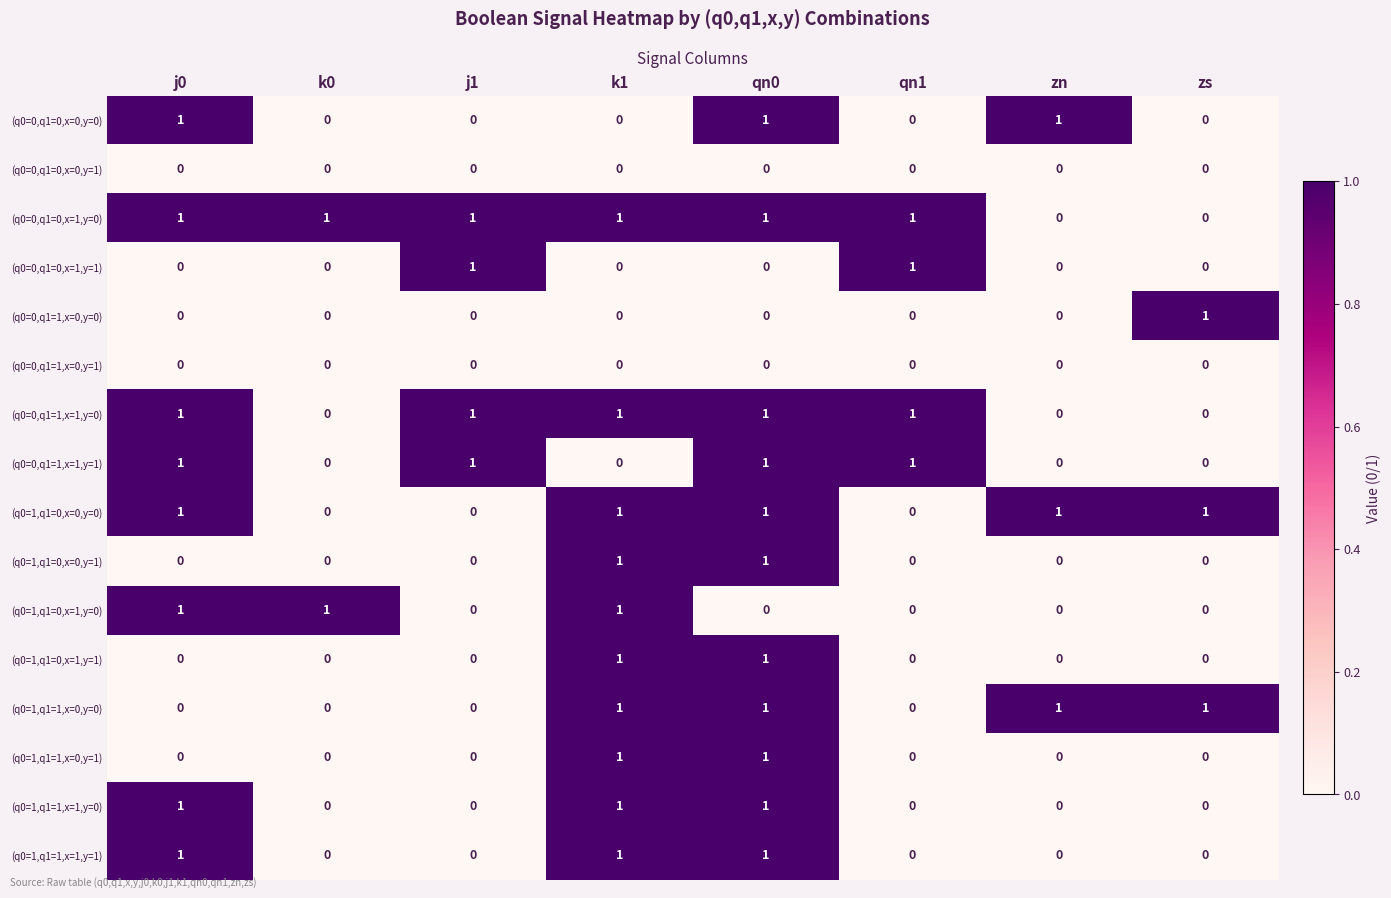

True or false: (q0=0,q1=1,x=0,y=0) has a value of 1 at zn.

False